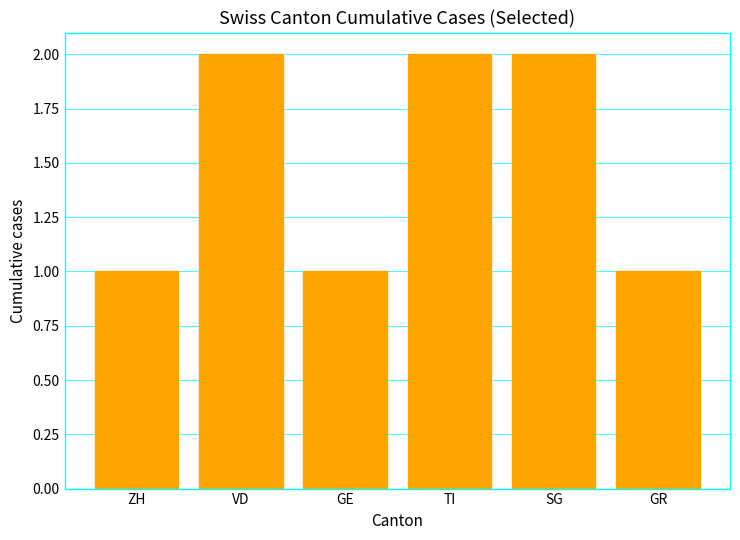

Is it true that the value at GE is 1?

True